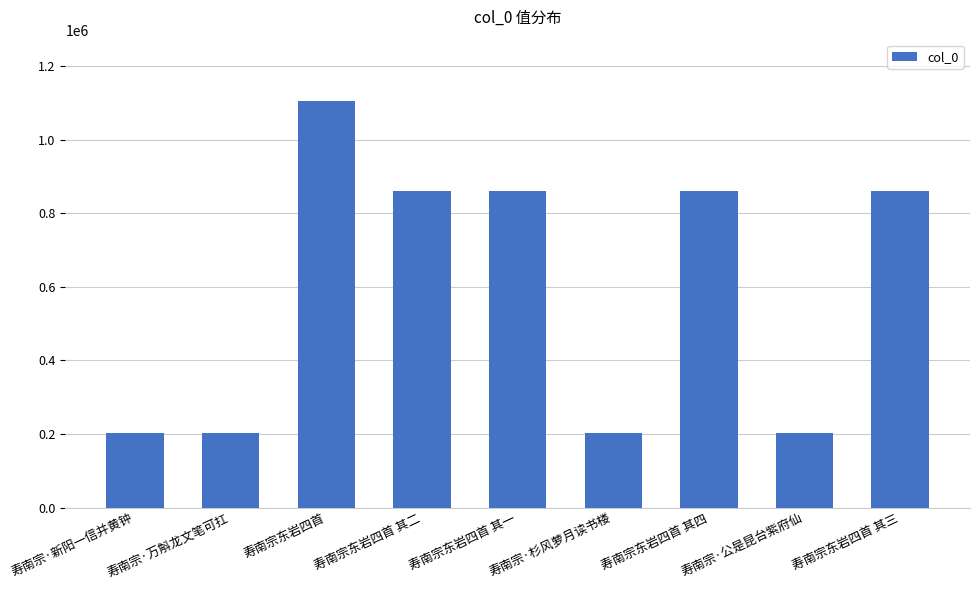

What is the average value?

595812